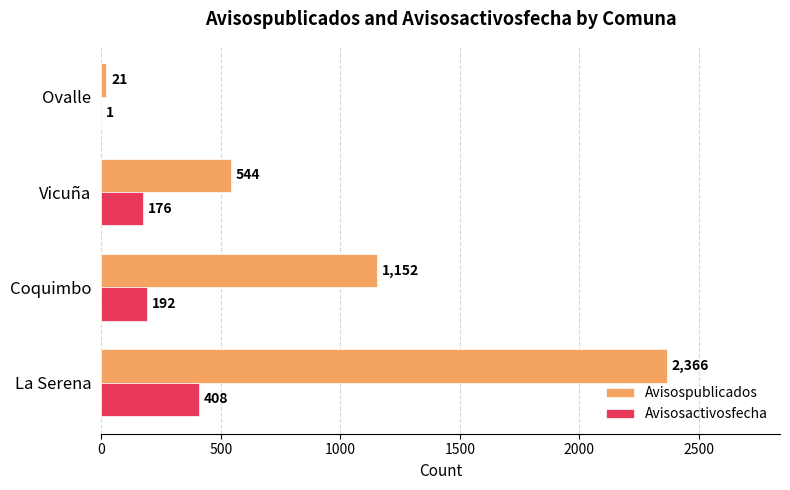

The value of Avisosactivosfecha at La Serena is 408. True or false?

True